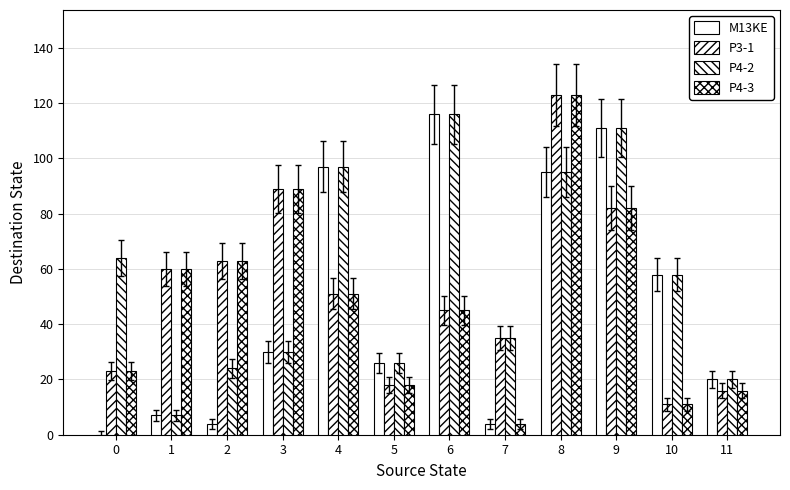

What is the value of the M13KE bar at the 9th from the left?

95